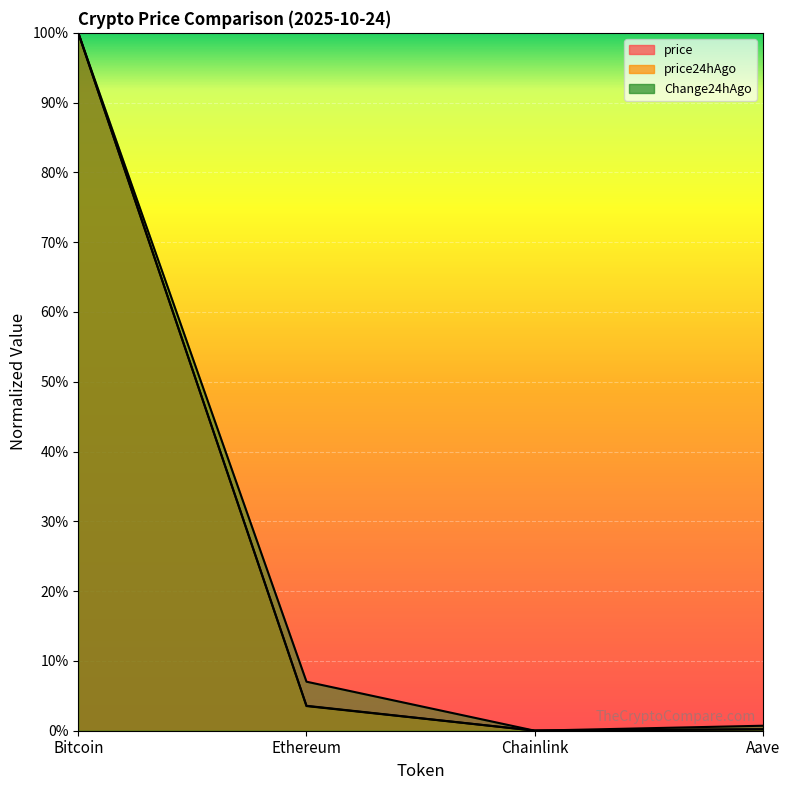

Reading left to right, transcribe all the data shown in this chart.

price: 1.0	0.0	0.0	0.0
price24hAgo: 1.0	0.0	0.0	0.0
Change24hAgo: 1.0	0.1	0.0	0.0